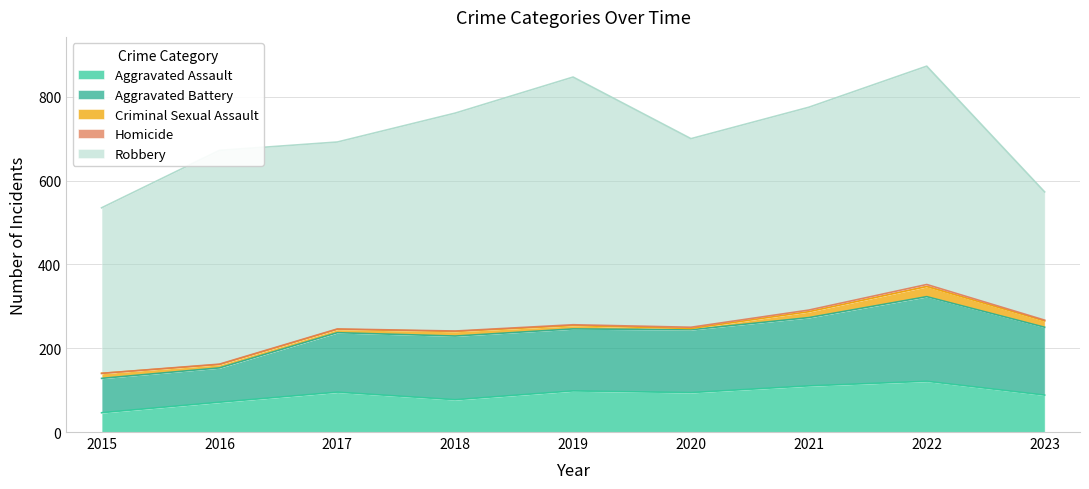

True or false: Aggravated Assault has a value of 71 at 2016.

True